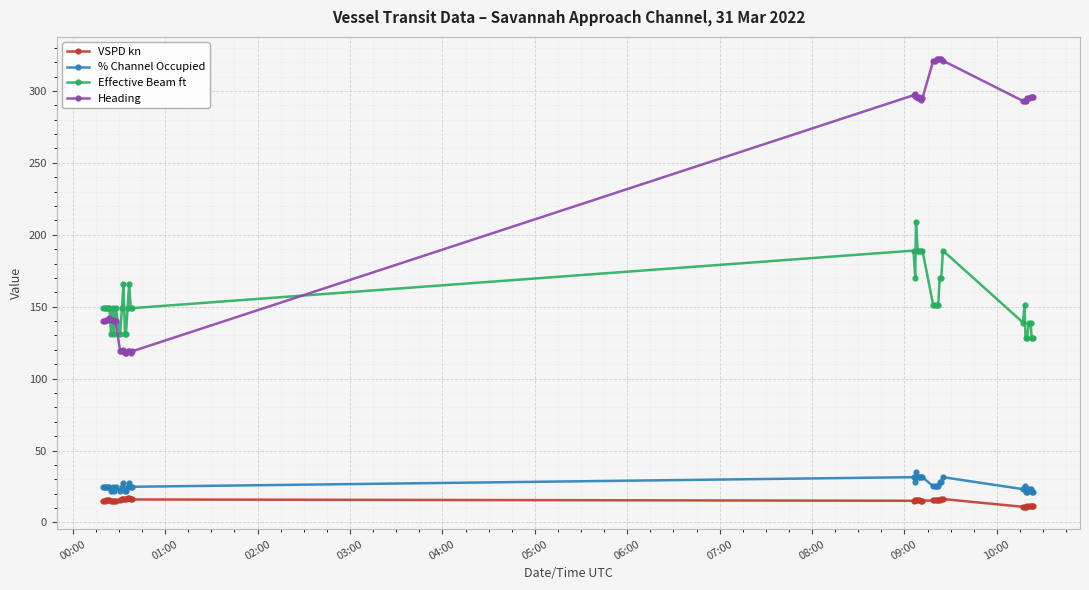

At how many categories does at least one series exceed 215?

22